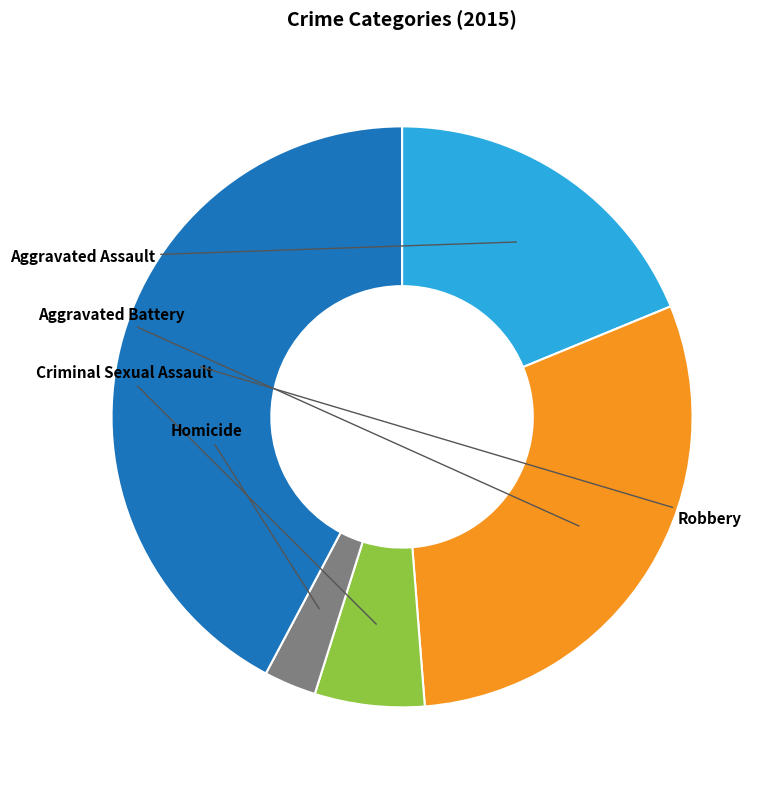

Is there any slice that represents more than half of the pie?

No